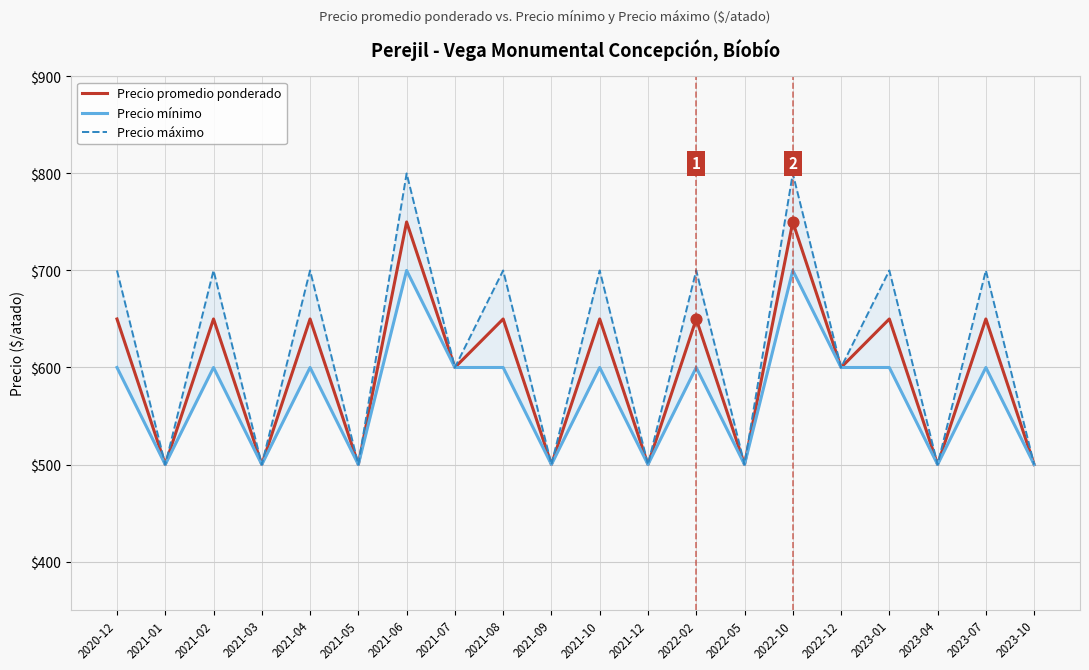

At which category is the sum across all series the highest?

2021-06